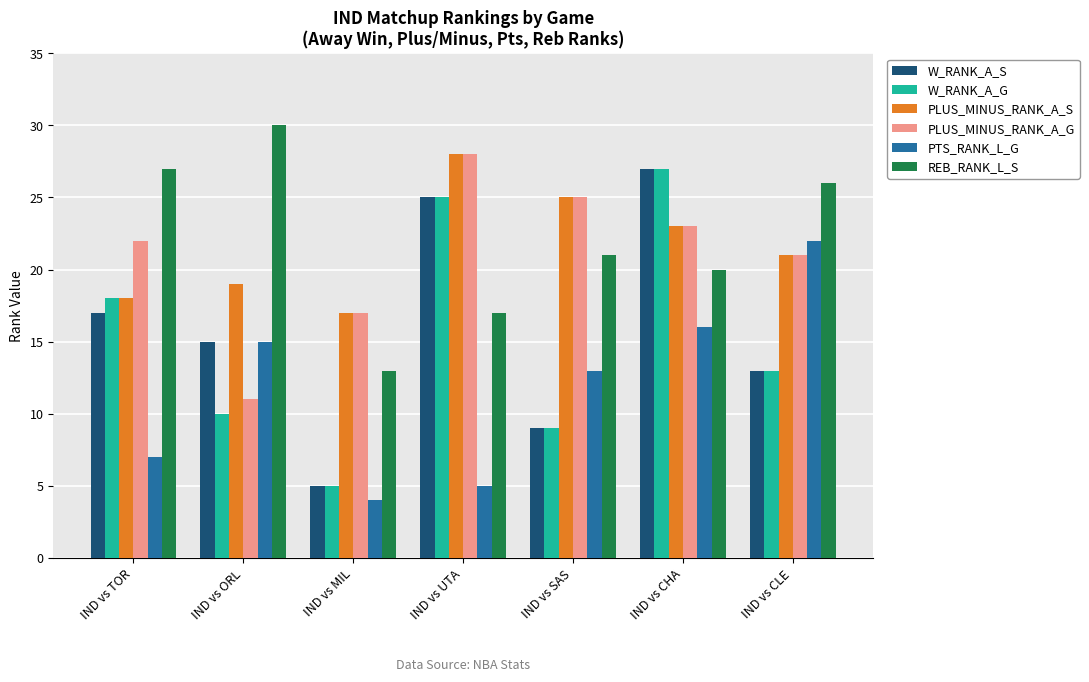

Which category has the highest value in the REB_RANK_L_S series?

IND vs ORL